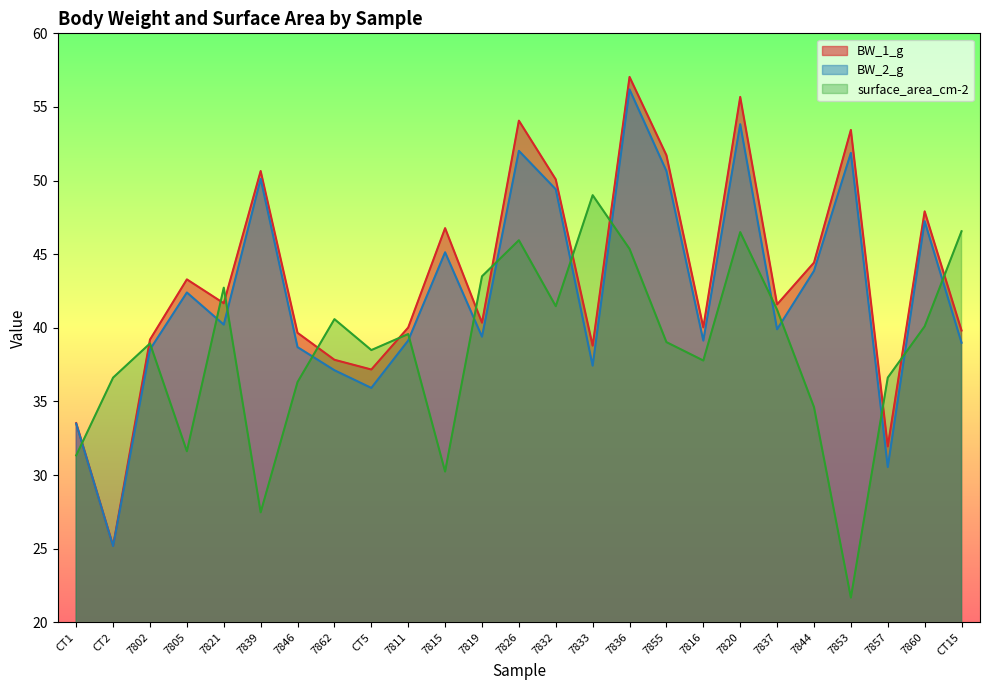

What is the value of the surface_area_cm-2 point at the 16th from the left?

45.4